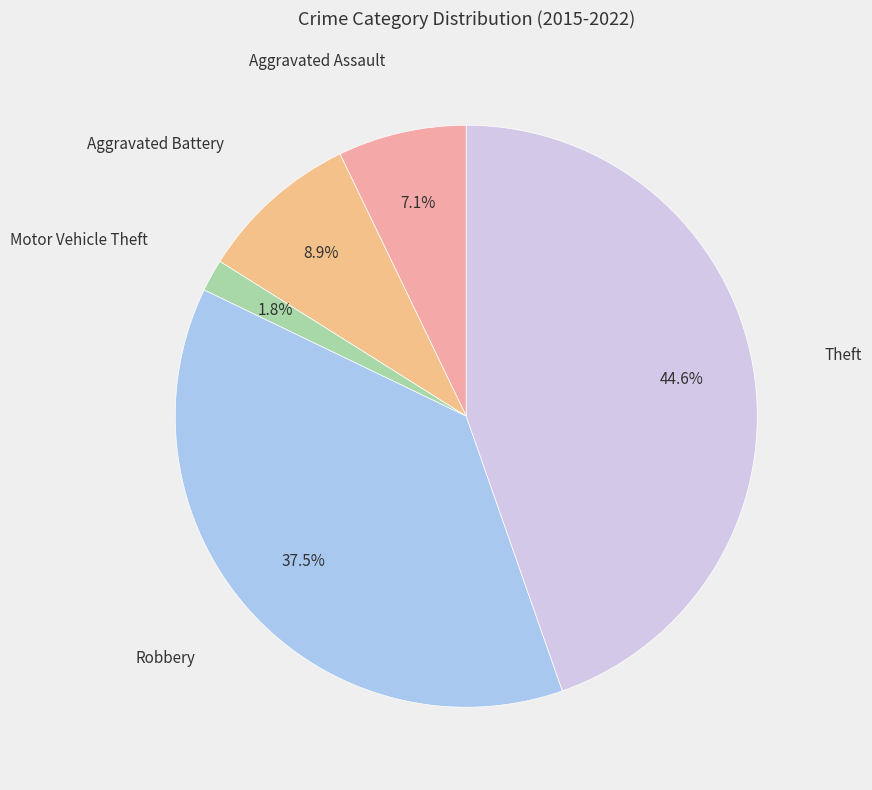

Count the number of slices in the pie.

5